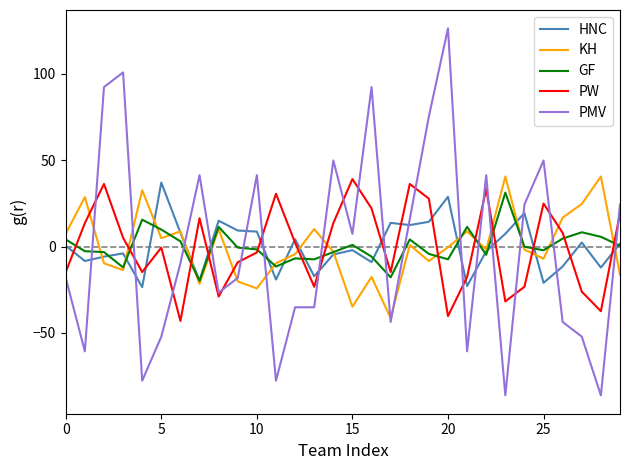

What is the lowest value of the KH series?

-41.4